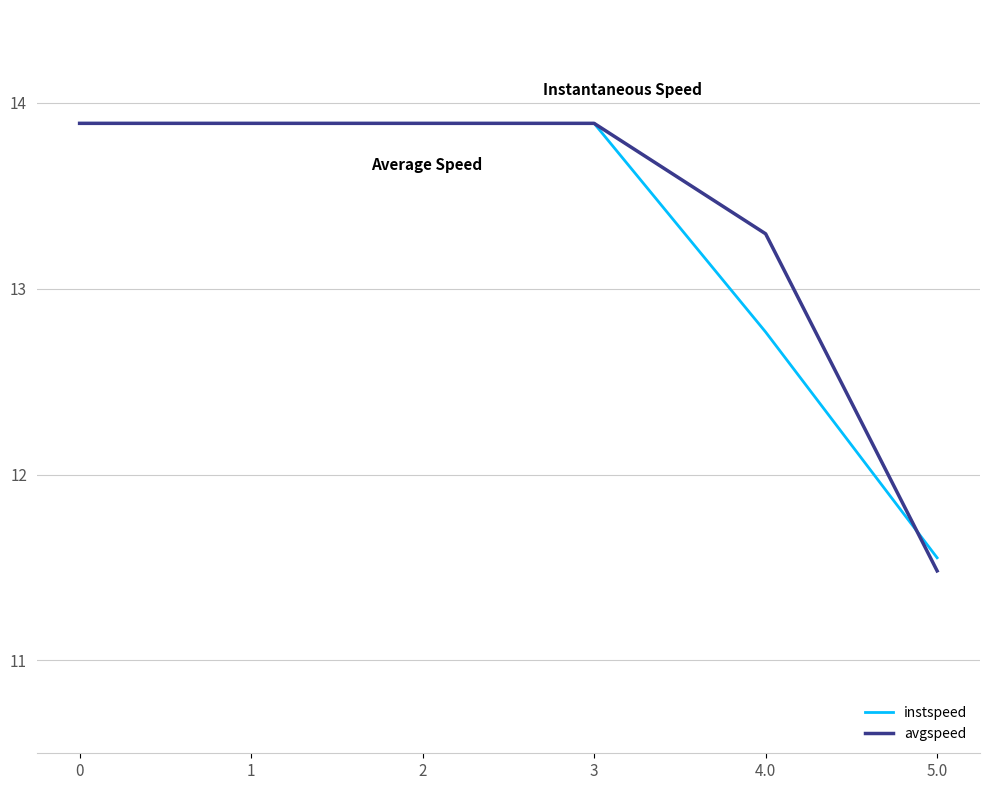

What is the minimum value shown in the chart?

11.5